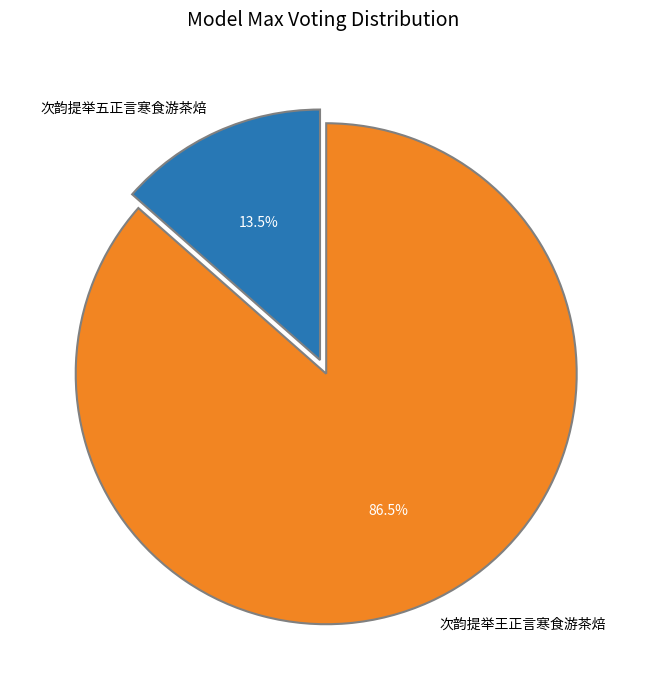

Combined, do 次韵提举王正言寒食游茶焙 and 次韵提举五正言寒食游茶焙 account for over 50%?

Yes